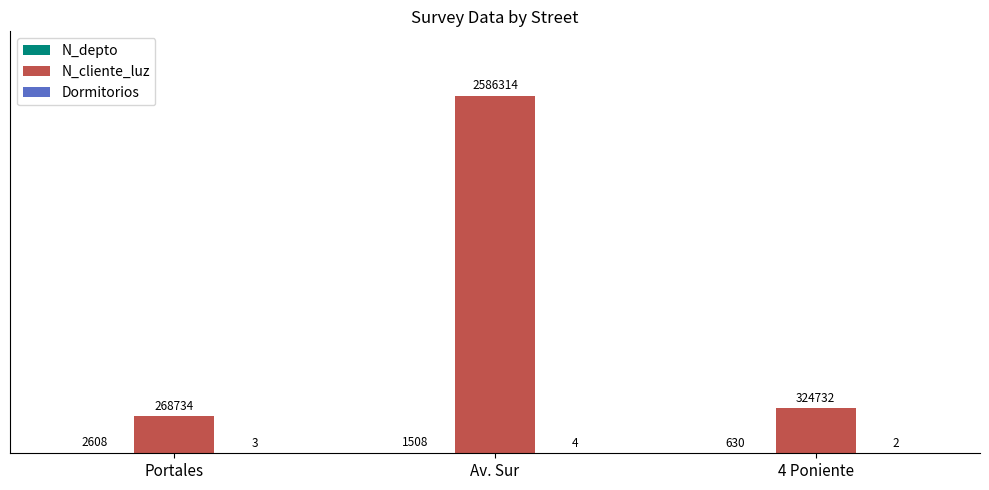

Does the chart contain any negative values?

No